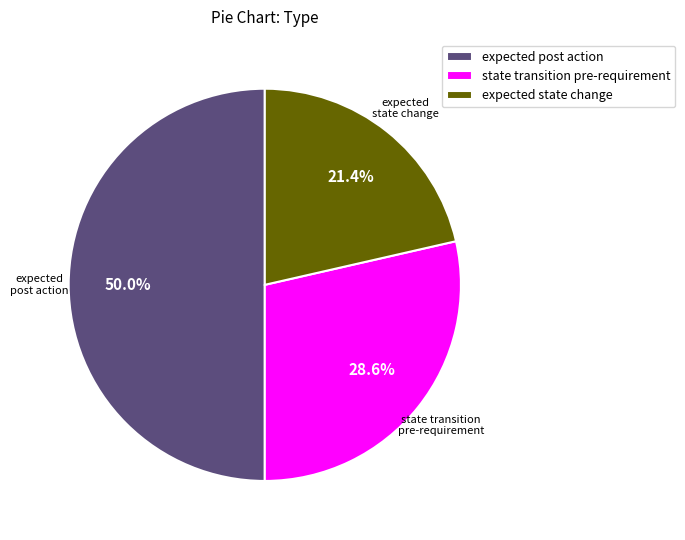

Approximately how many times larger is the value at expected state change compared to expected post action?

0.4